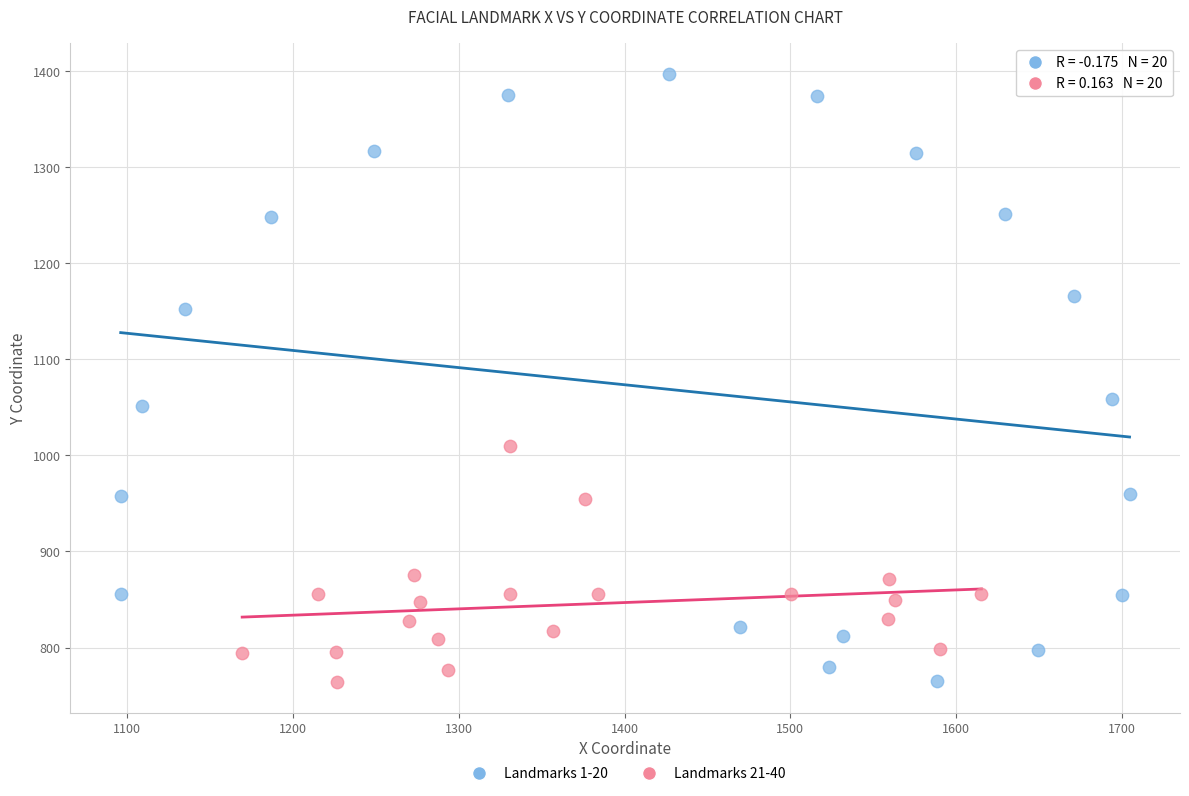

Which series has the largest Y range (max minus min)?

Landmarks 1-20